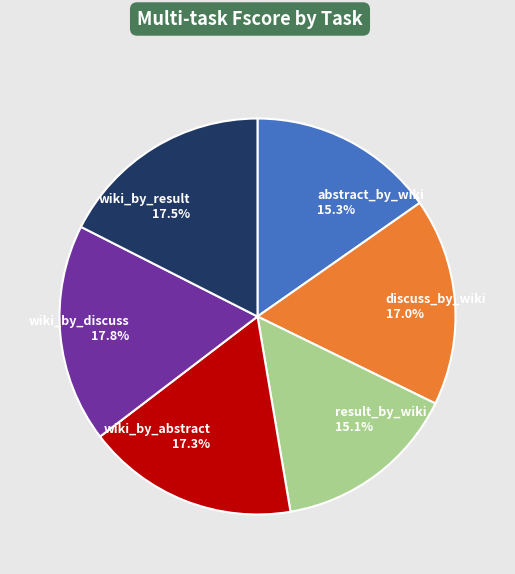

Which has a higher value, wiki_by_discuss or result_by_wiki?

wiki_by_discuss